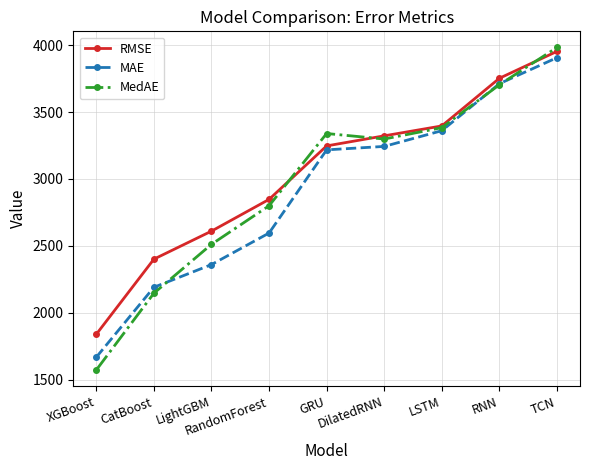

List the labels in order of MAE value, largest first.

TCN, RNN, LSTM, DilatedRNN, GRU, RandomForest, LightGBM, CatBoost, XGBoost